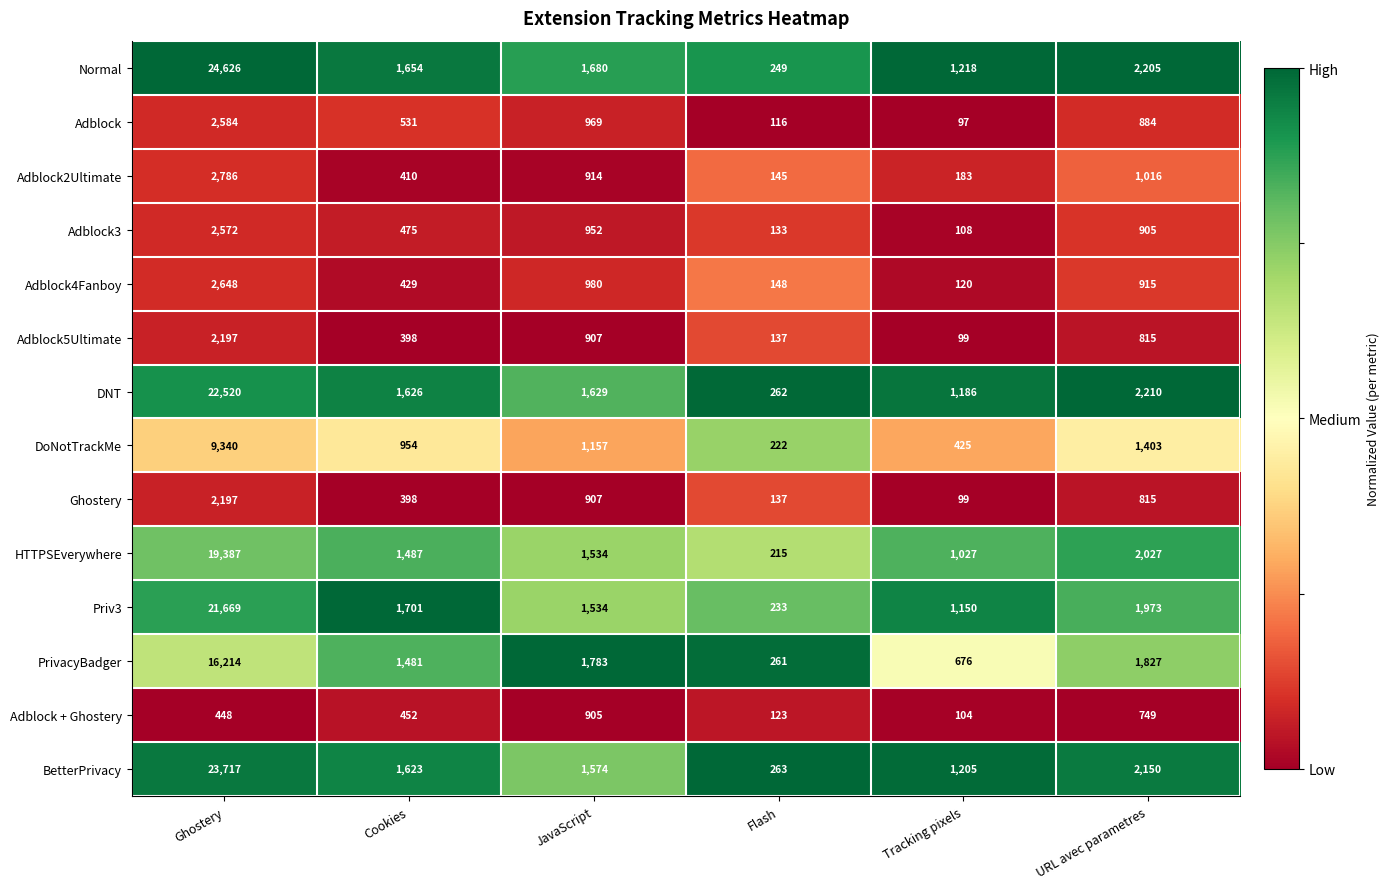

What is the spread (max minus min) of values at Tracking pixels?

1121